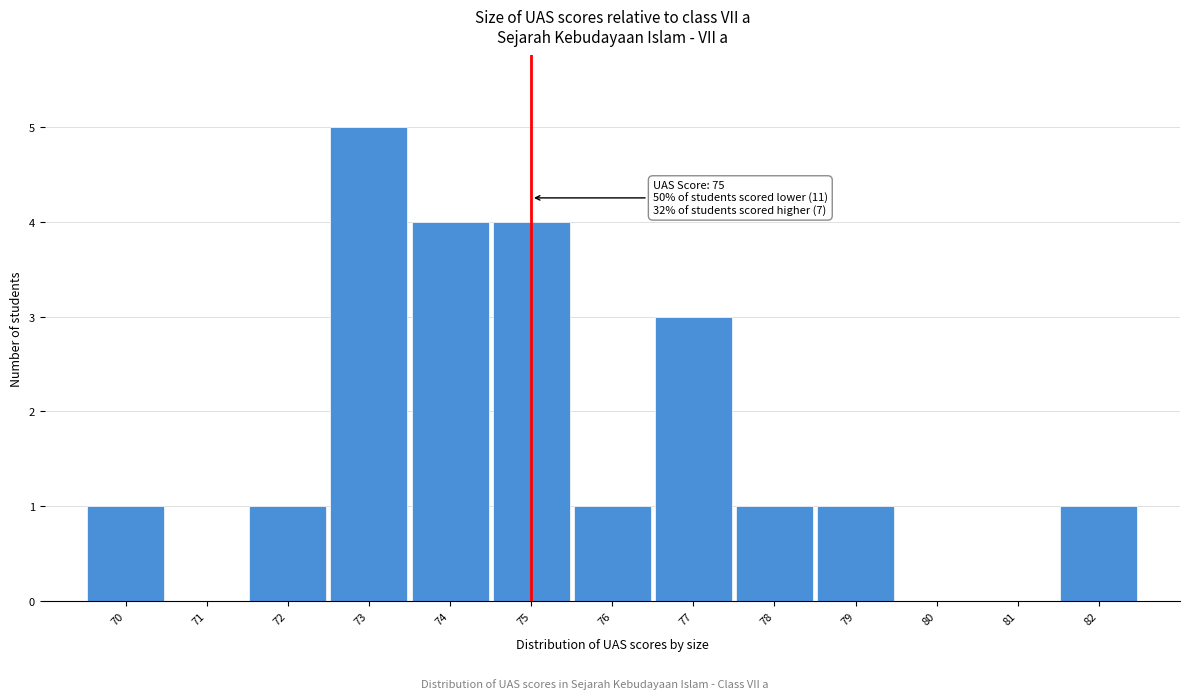

Over which range of the x-axis is the bar tallest?

72.5 to 73.5